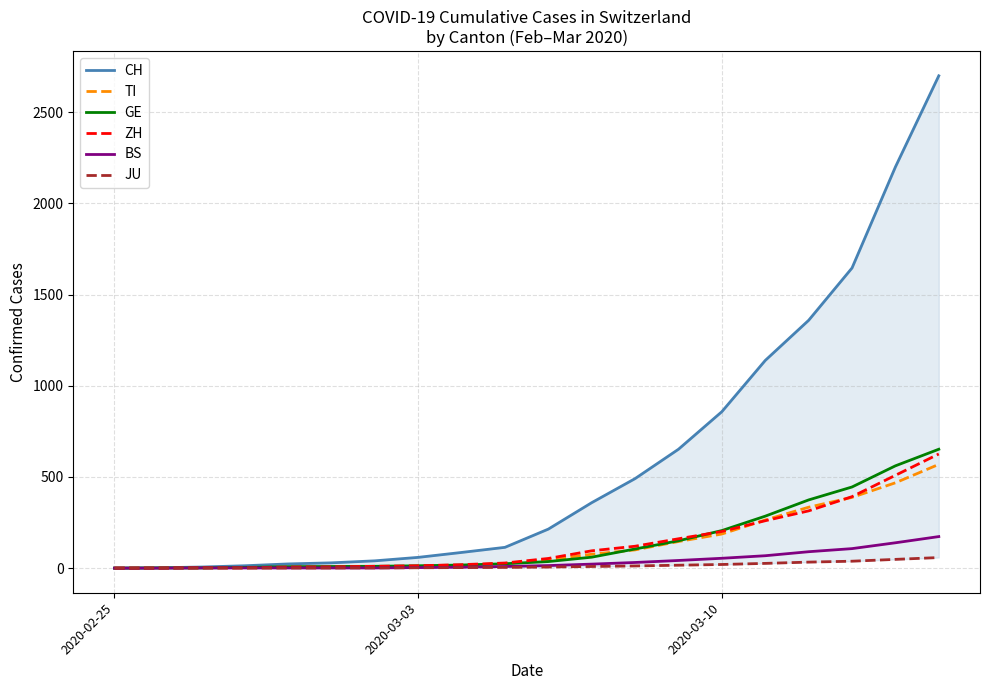

What is the sum of all TI values?

2637